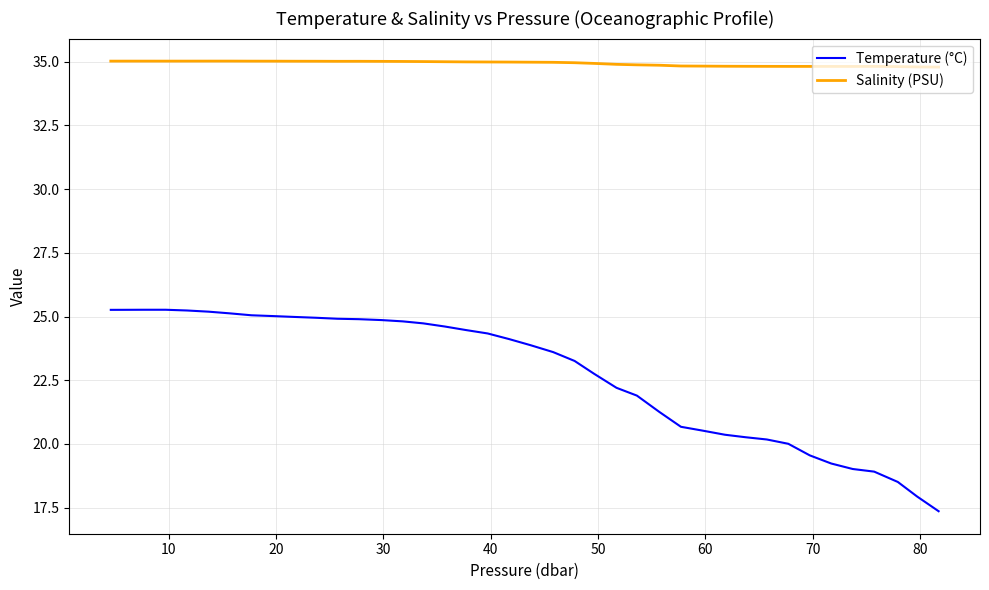

List the series in order of their peak value, lowest first.

Temperature (°C), Salinity (PSU)